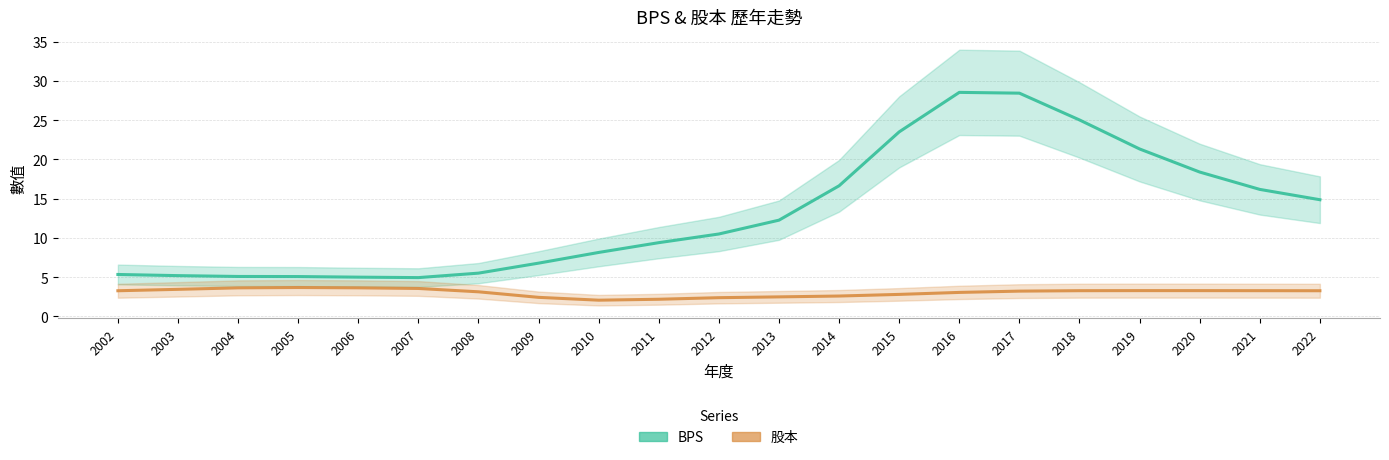

How many data points in 股本 are above 3?

14